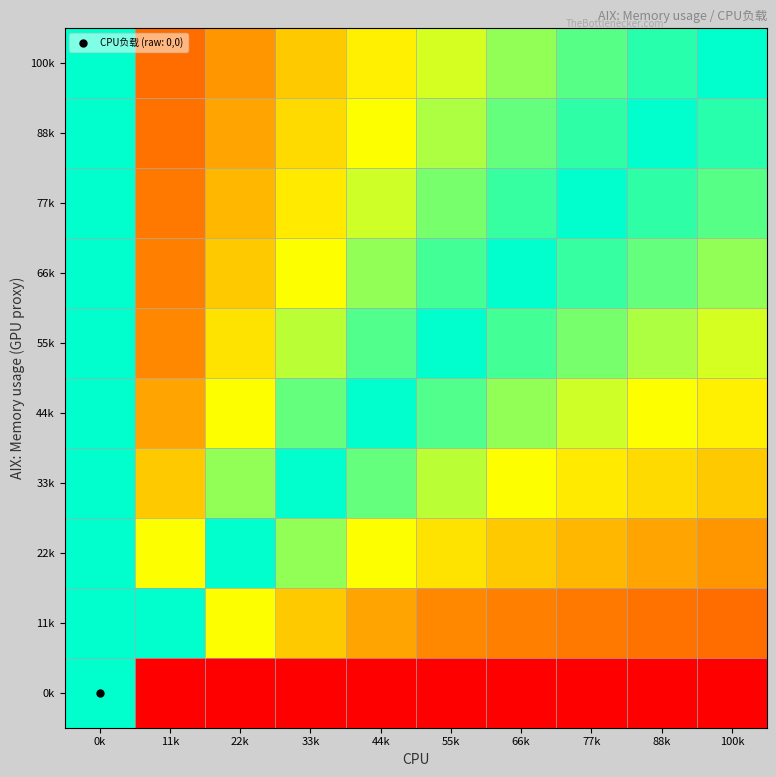

Which label corresponds to the smallest value in the chart?

0k